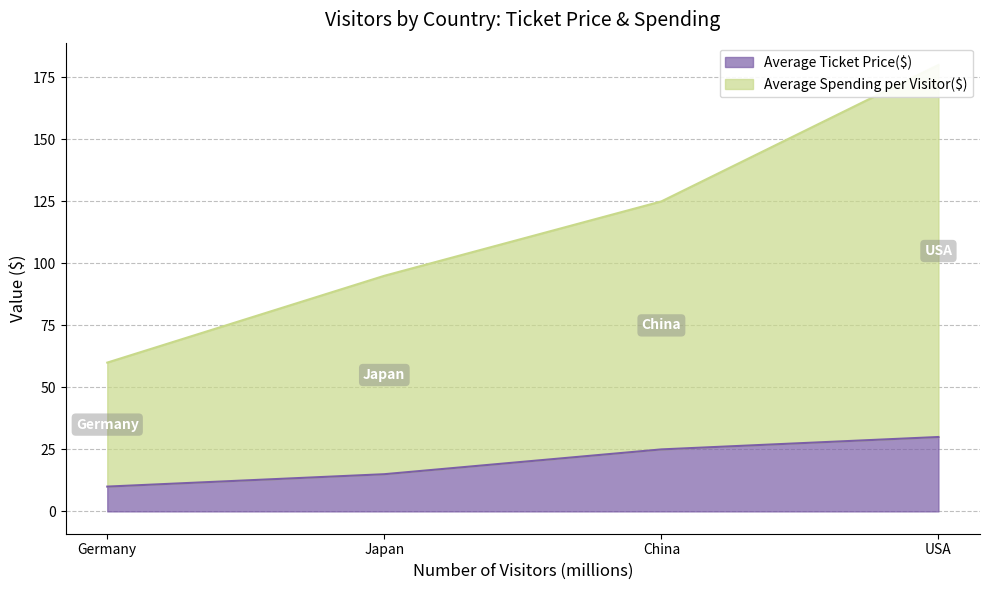

At which label is Average Ticket Price($) closest to 20?

China